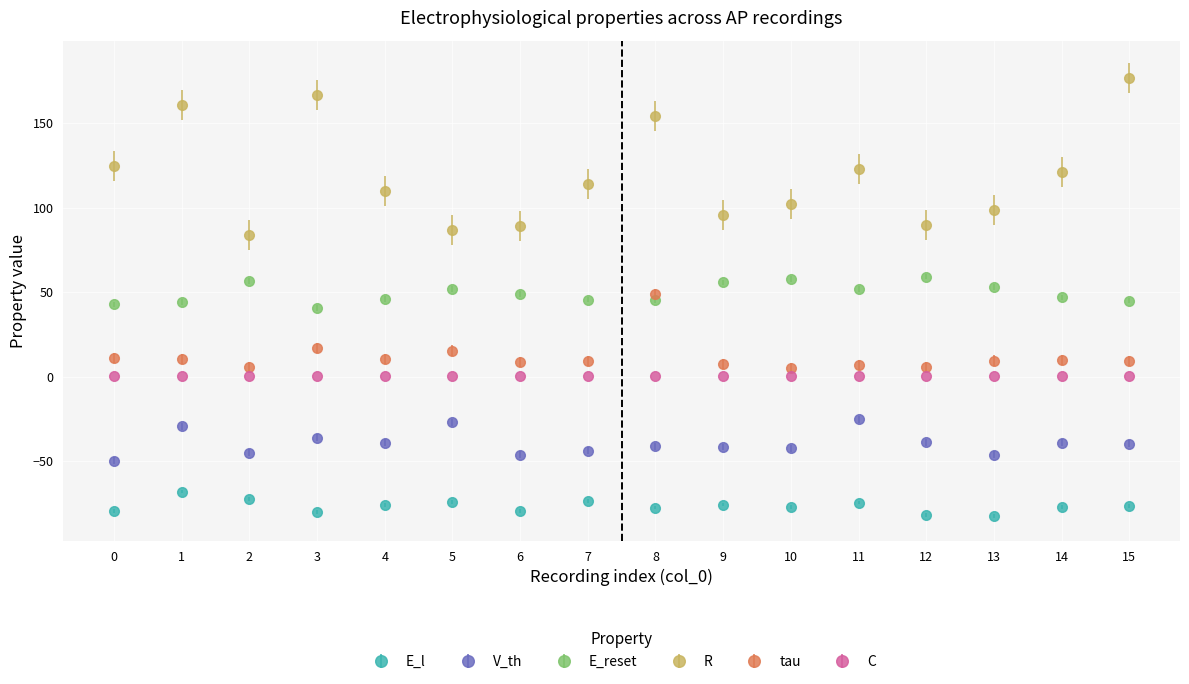

Which series has the widest spread of values?

R